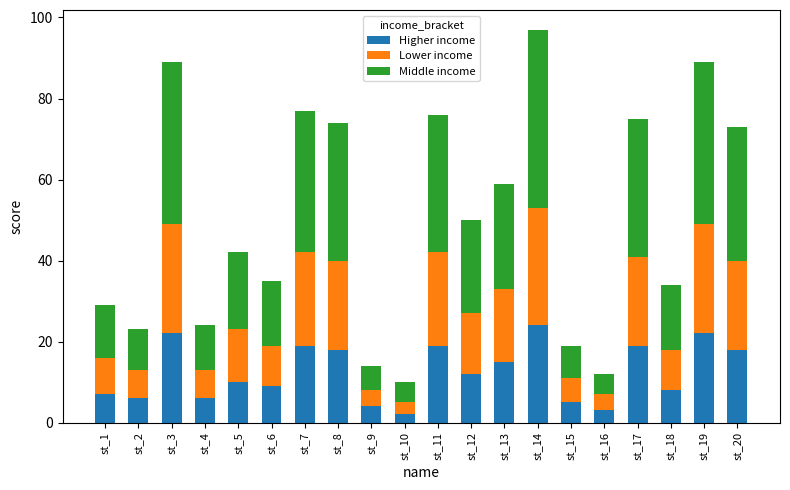

What is the total value across all series at st_2?

23